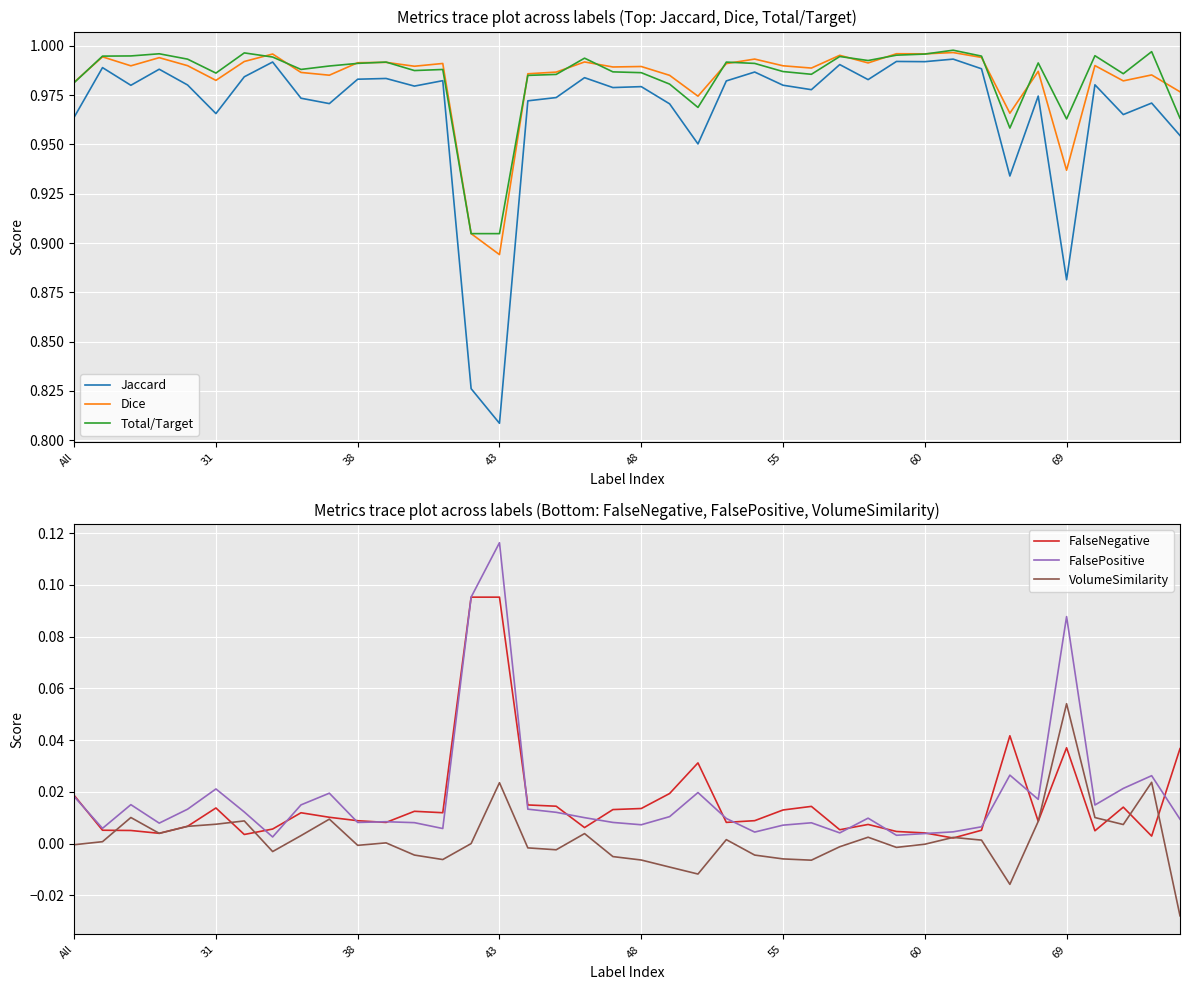

Is the value of FalsePositive at 60 greater than the value of FalseNegative at 31?

No